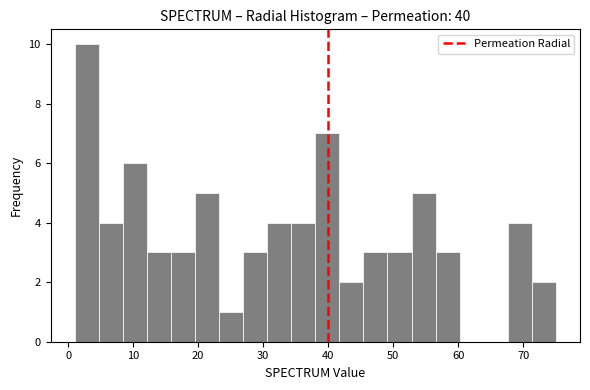

Around what value on the x-axis is the tallest bar? Give the approximate position of its centre, as read against the axis.

3